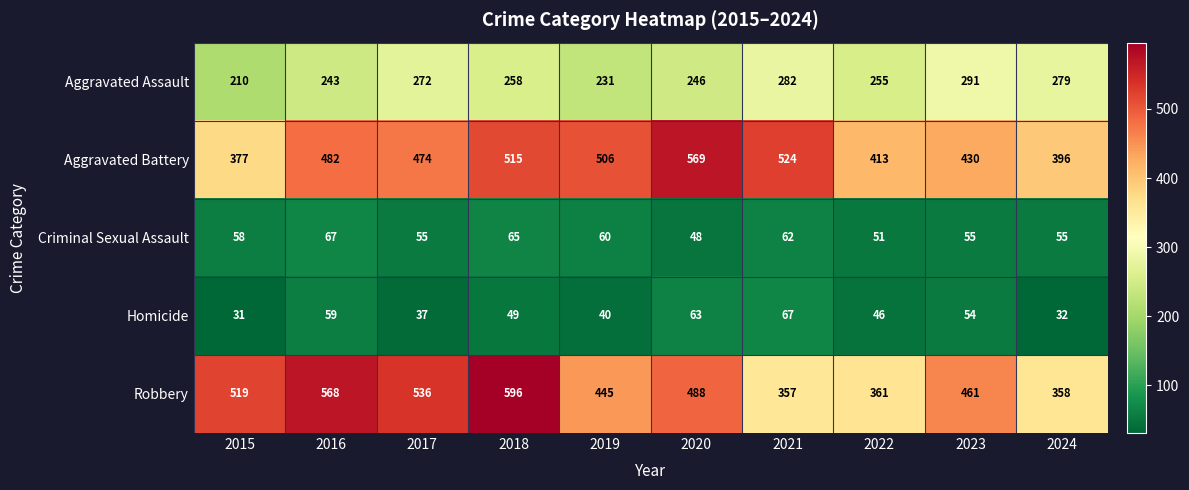

List the labels in order of Robbery value, smallest first.

2021, 2024, 2022, 2019, 2023, 2020, 2015, 2017, 2016, 2018